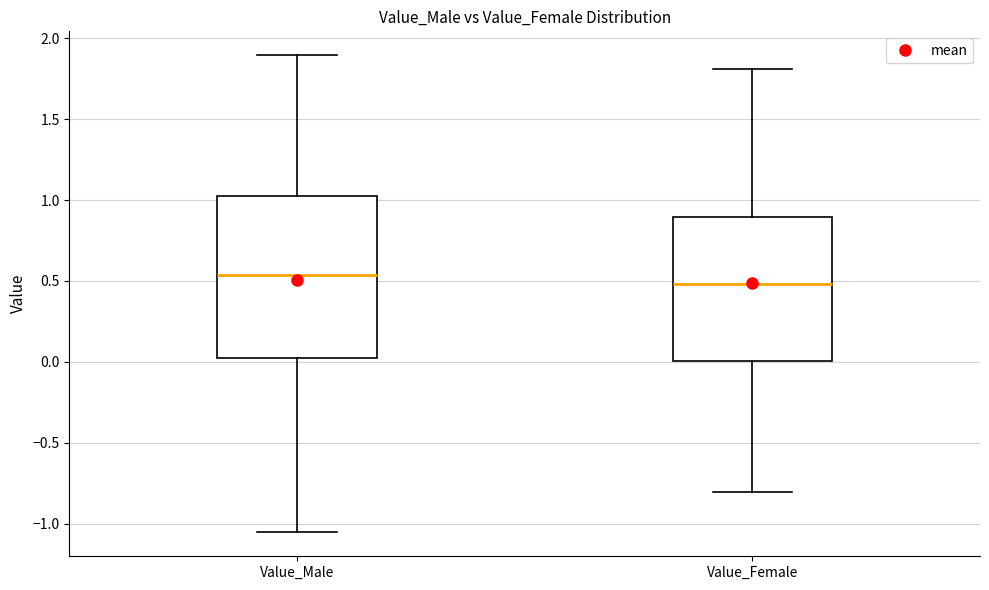

Comparing the boxes themselves (not the whiskers), which one is the tallest?

Value_Male